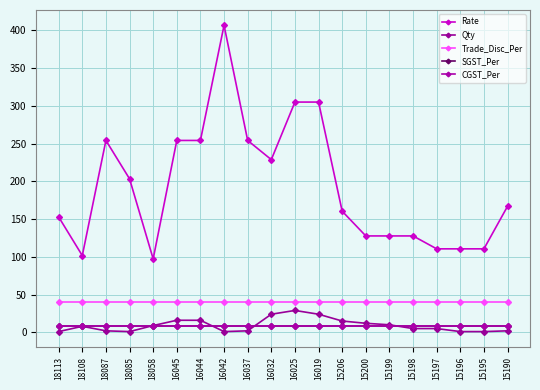

Is this an area chart (filled region under the line)?

No